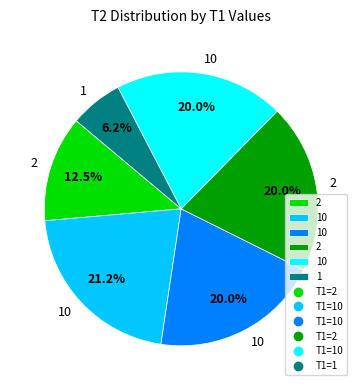

Is there any slice that represents more than half of the pie?

No